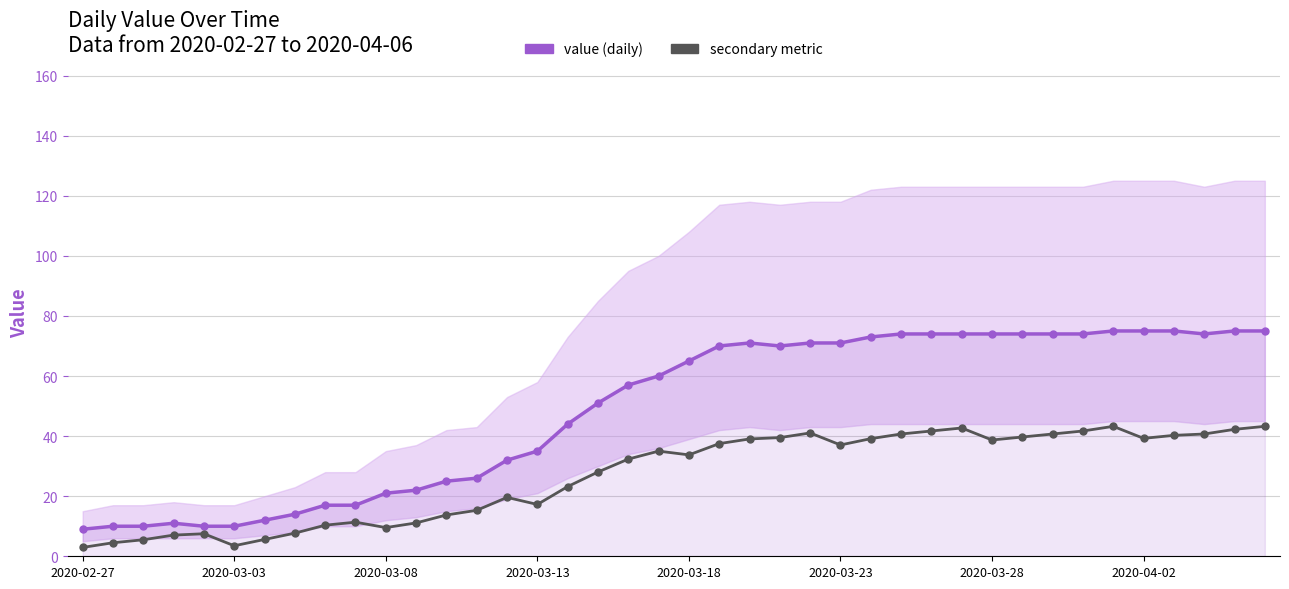

At 2020-03-13, list the series in order from largest to smallest.

value (daily), secondary metric